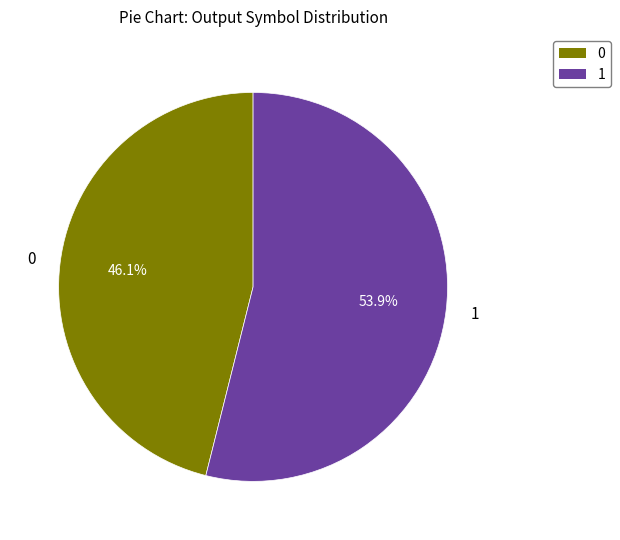

True or false: 0 accounts for 9% of the total.

False